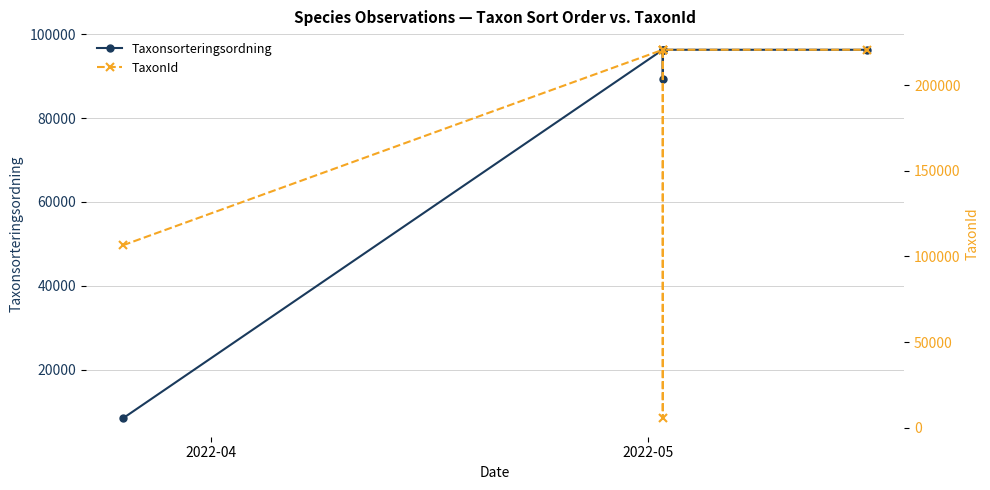

What is the approximate value of TaxonId at 2022-05, to the nearest 100?

220800